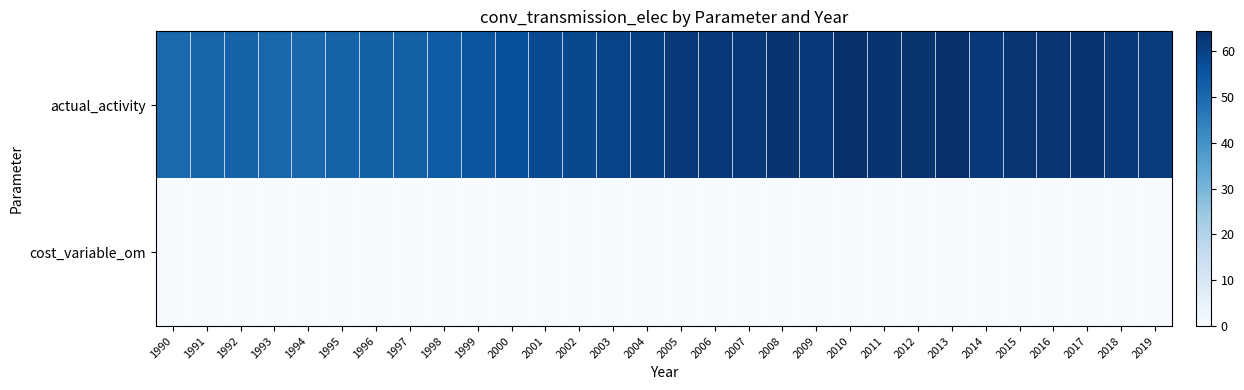

Reading left to right, transcribe all the data shown in this chart.

actual_activity: 1990=50.3	1991=51.3	1992=51.6	1993=50.9	1994=50.5	1995=51.6	1996=52.4	1997=52.3	1998=53.4	1999=55.1	2000=56.3	2001=57.8	2002=58.1	2003=59.3	2004=60.4	2005=61.6	2006=62.1	2007=61.8	2008=63.1	2009=61.8	2010=64.3	2011=63.0	2012=63.4	2013=63.8	2014=61.8	2015=62.6	2016=62.6	2017=62.9	2018=62.0	2019=61.5
cost_variable_om: 1990=0.0	1991=0.0	1992=0.0	1993=0.0	1994=0.0	1995=0.0	1996=0.0	1997=0.0	1998=0.0	1999=0.0	2000=0.0	2001=0.0	2002=0.0	2003=0.0	2004=0.0	2005=0.0	2006=0.0	2007=0.0	2008=0.0	2009=0.0	2010=0.0	2011=0.0	2012=0.0	2013=0.0	2014=0.0	2015=0.0	2016=0.0	2017=0.0	2018=0.0	2019=0.0